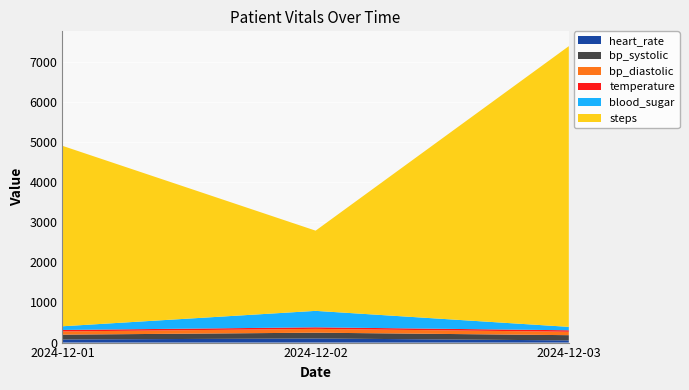

Reading left to right, transcribe all the data shown in this chart.

heart_rate: 2024-12-01=78.0	2024-12-02=102.0	2024-12-03=55.0
bp_systolic: 2024-12-01=120.0	2024-12-02=145.0	2024-12-03=130.0
bp_diastolic: 2024-12-01=80.0	2024-12-02=95.0	2024-12-03=85.0
temperature: 2024-12-01=36.6	2024-12-02=39.0	2024-12-03=37.0
blood_sugar: 2024-12-01=92.0	2024-12-02=410.0	2024-12-03=85.0
steps: 2024-12-01=4500.0	2024-12-02=2000.0	2024-12-03=7000.0